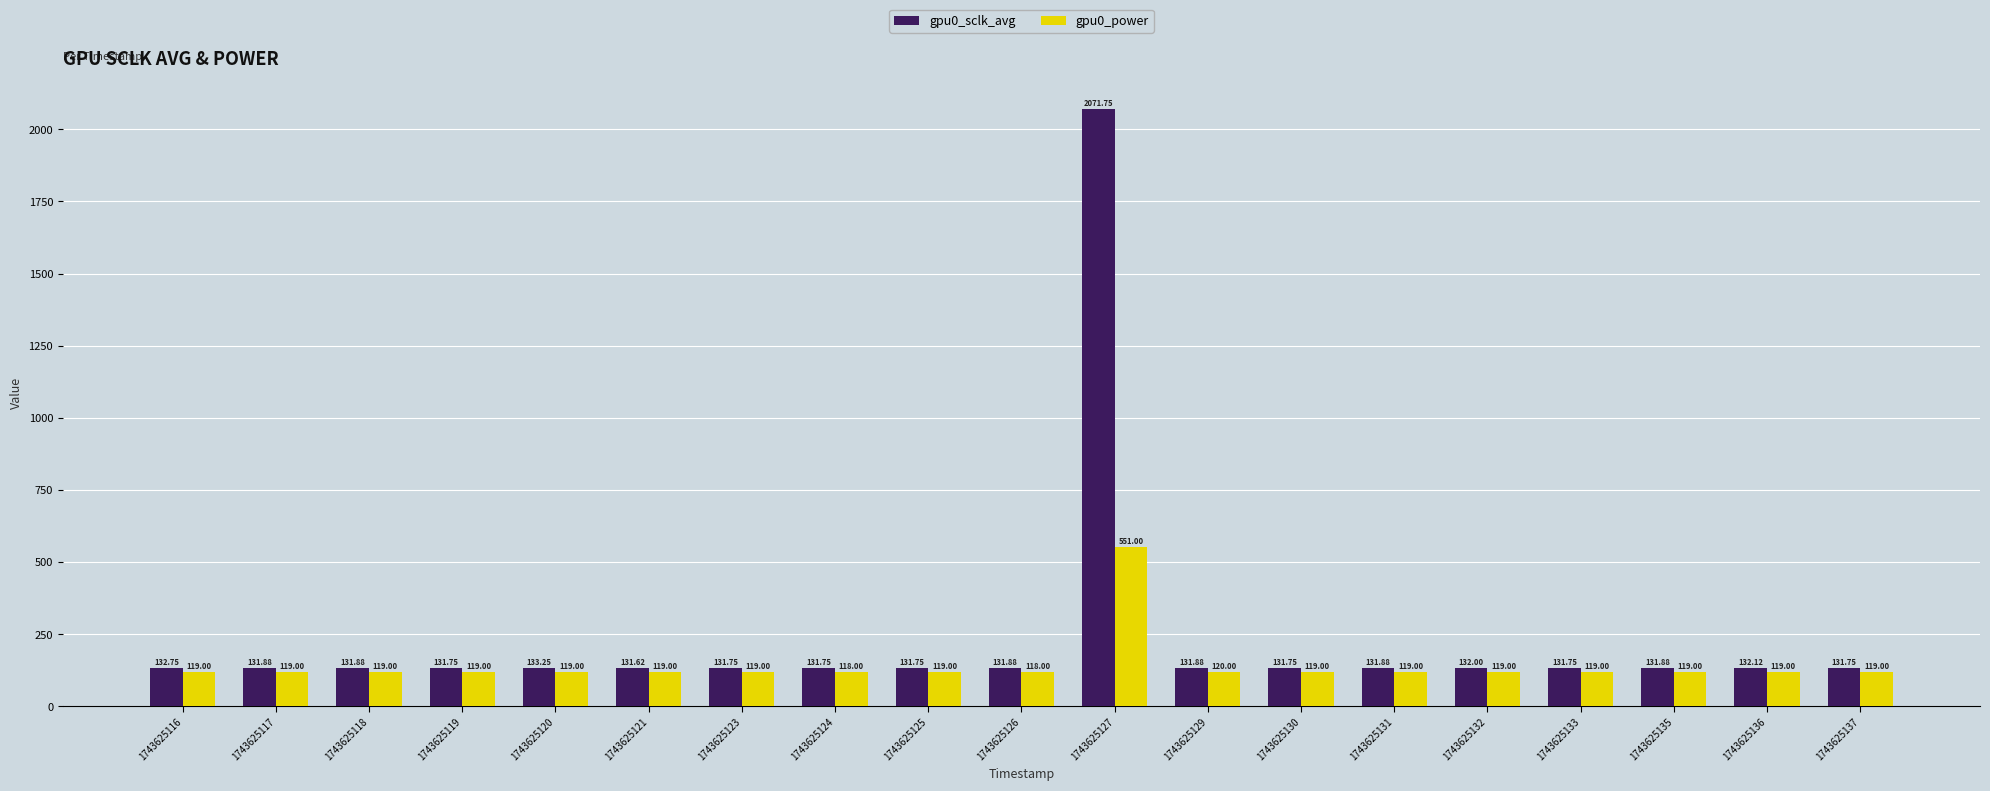

What is the value of the gpu0_sclk_avg bar at the 1st from the left?

132.8